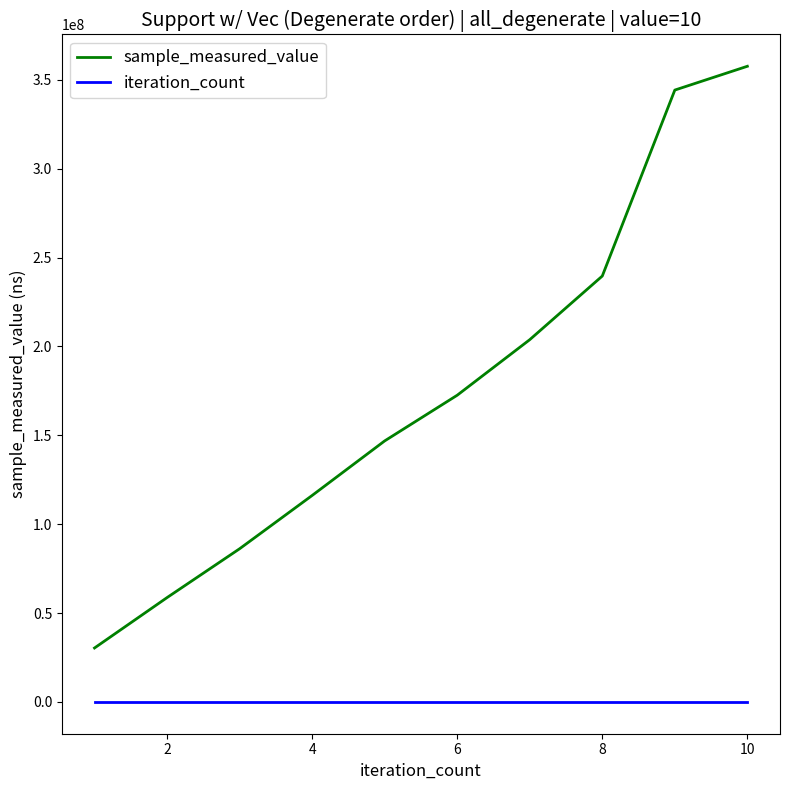

Which series has the widest spread of values?

sample_measured_value